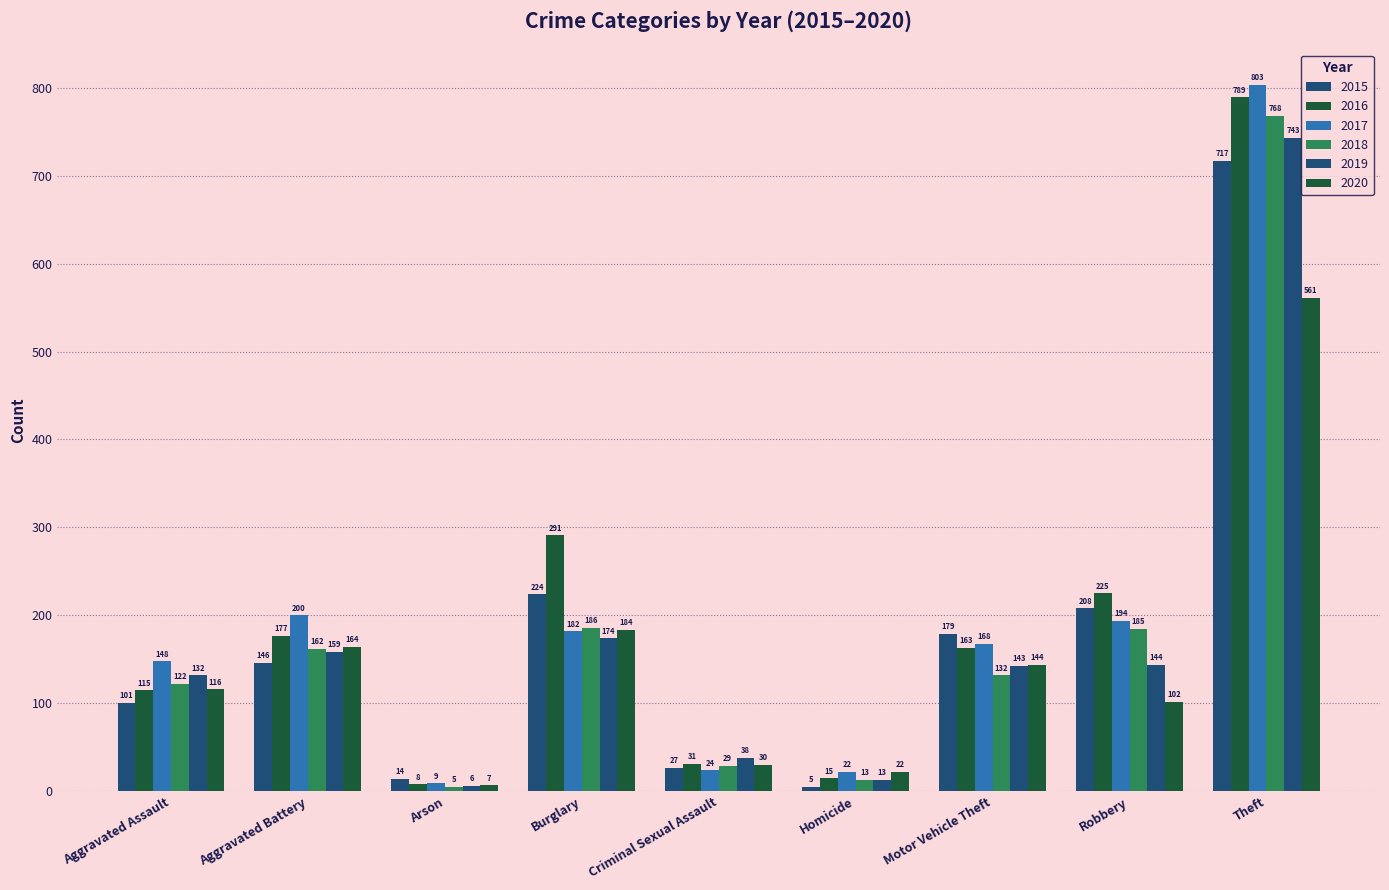

Are the bars horizontal?

No